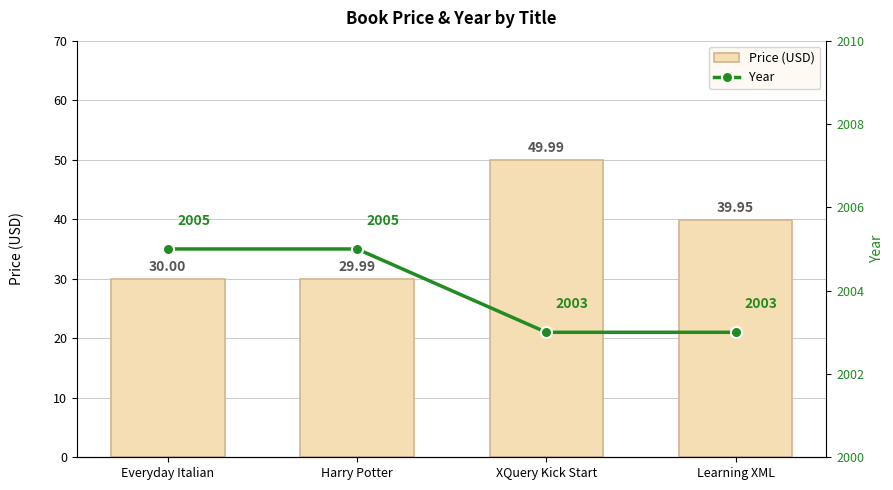

The value of Year at Learning XML is 897.9. True or false?

False